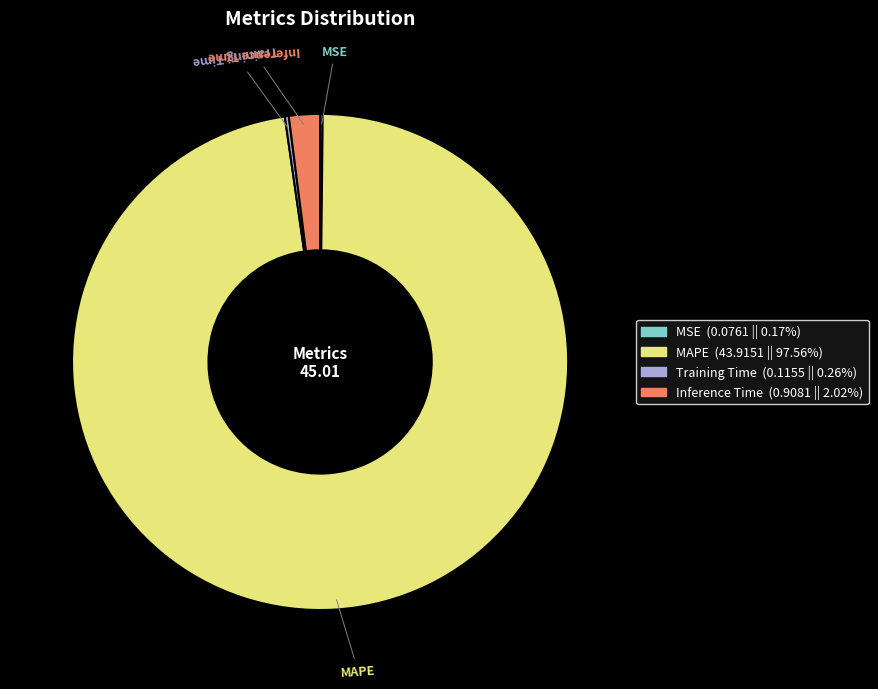

What is the largest slice in the pie chart?

MAPE